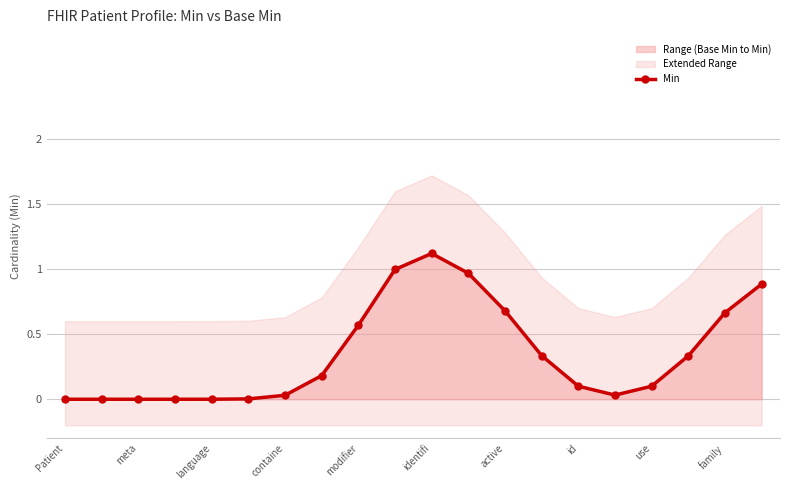

At which label does Min reach its peak?

identifi